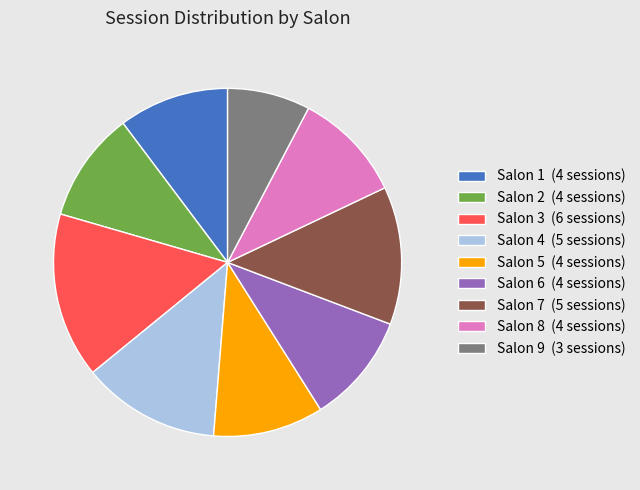

Combined, do Salon 5 (4 sessions) and Salon 7 (5 sessions) account for over 50%?

No